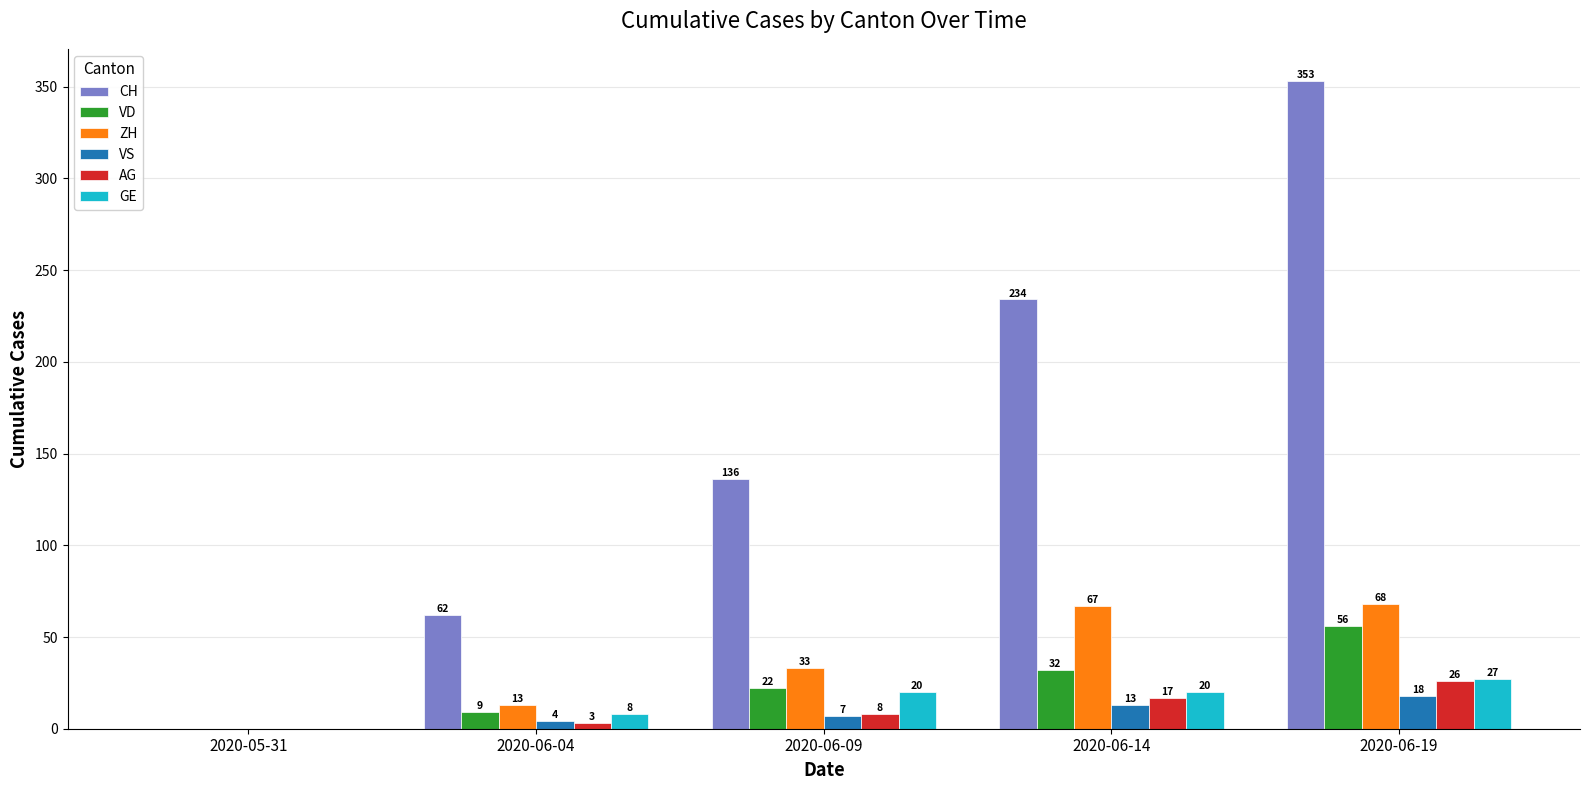

Is it true that CH equals 95 at 2020-06-19?

False